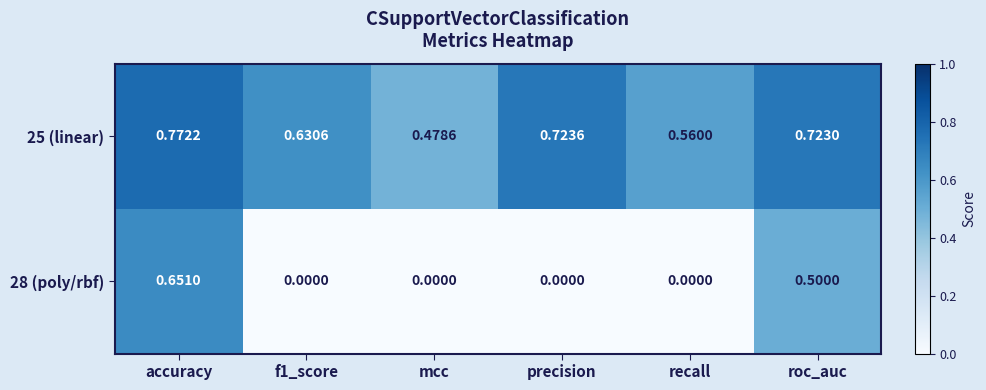

At which category is the sum across all series the highest?

accuracy